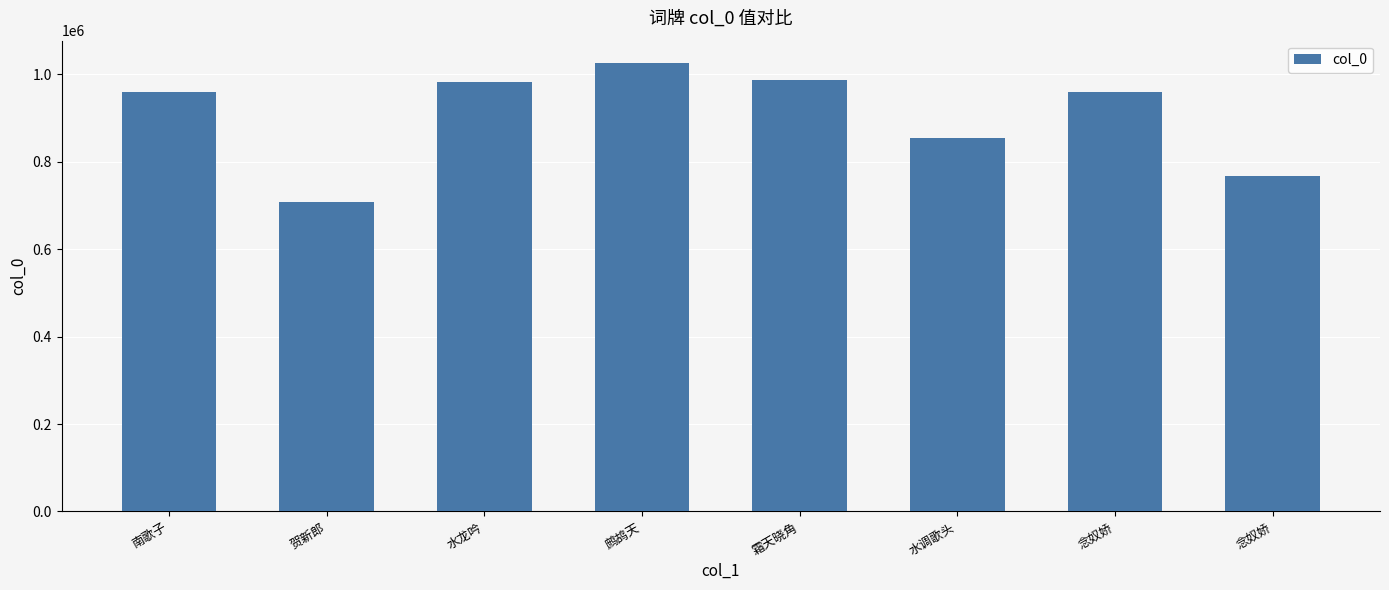

Reading right to left, list all the values displayed in this chart.

766894	960515	854219	987160	1025805	983202	707998	960526